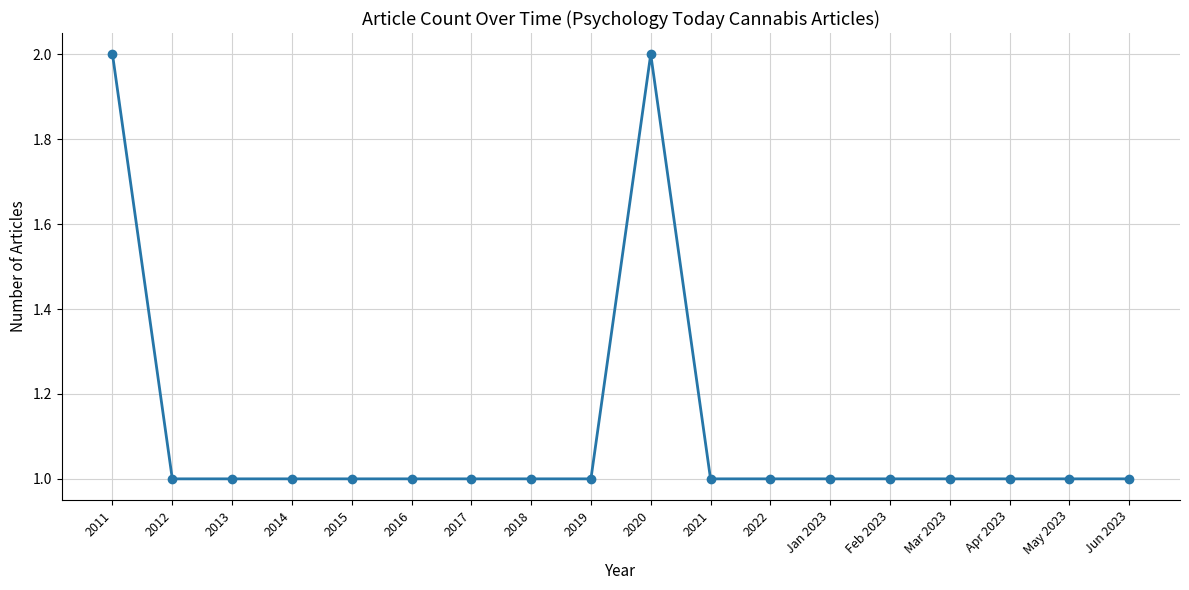

What position from the right is 2020?

9